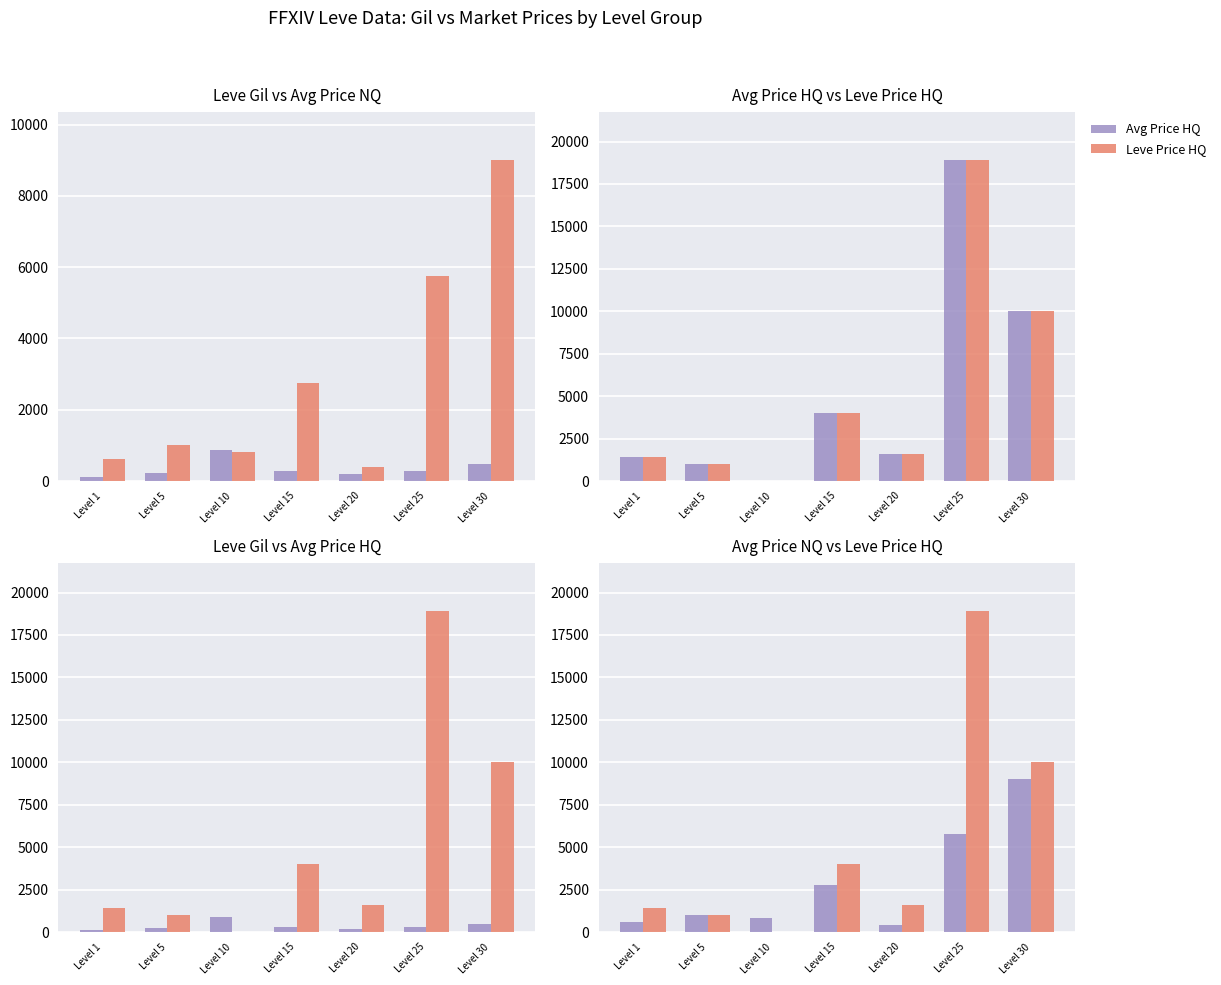

What is the sum of the Avg Price HQ values at Level 10 and Level 5?

1004.0